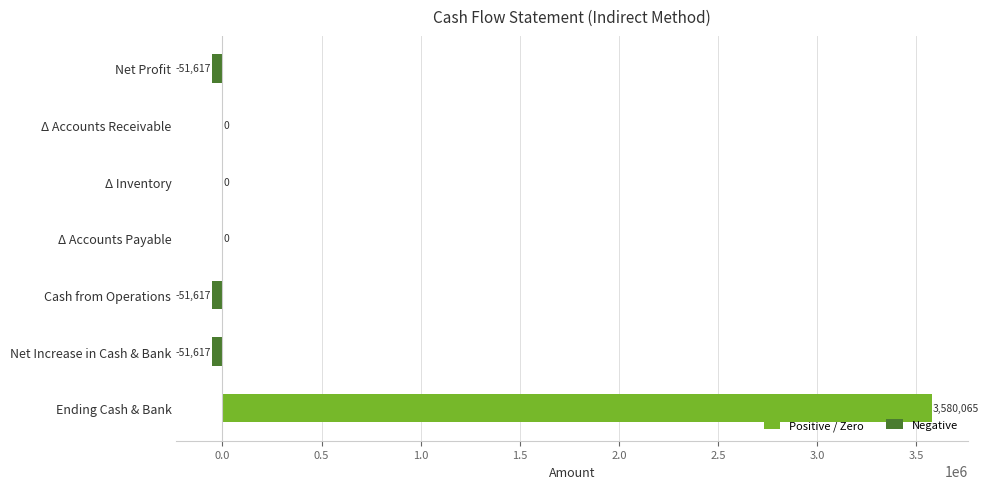

What is the sum of all Positive / Zero values?

3580064.5